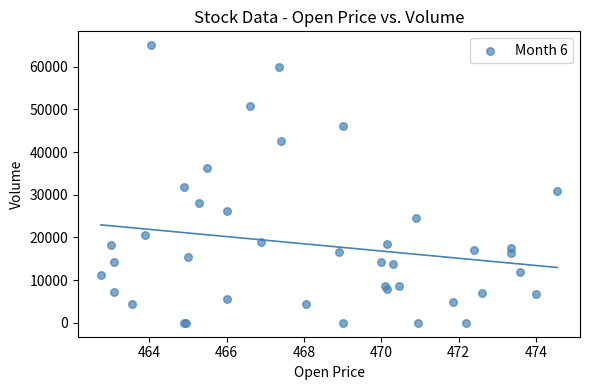

What Y value in the scatter plot is closest to 32509?

31737